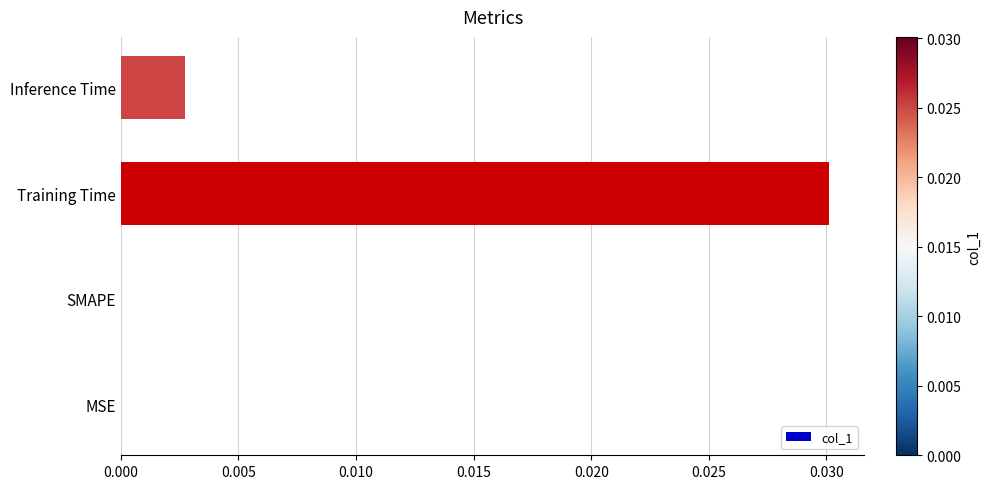

Are the bars horizontal?

Yes